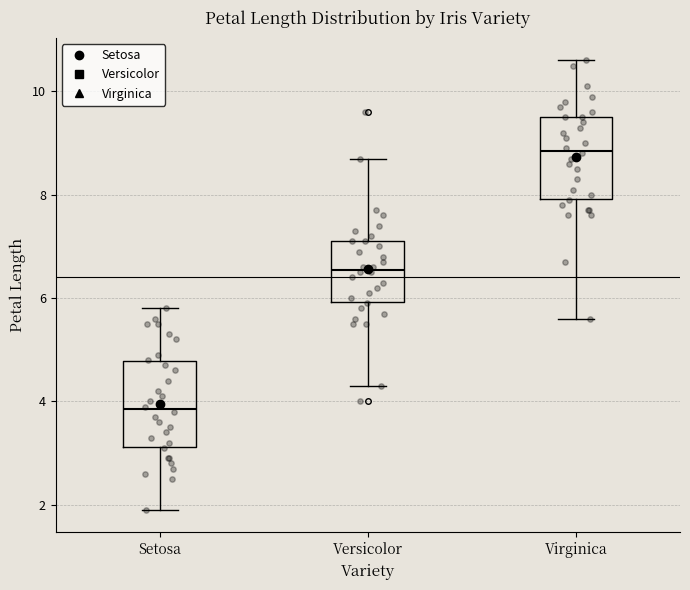

Reading left to right, read every box against the y-axis: the position of its median line, the range the box covers, and the ends of its whiskers. The values are not printed on the chart, so give them approximately, as read against the axis.

Setosa: median 3.8, box 3.2 to 4.8, whiskers 2.0 to 5.8
Versicolor: median 6.6, box 6.0 to 7.2, whiskers 4.4 to 8.8
Virginica: median 8.8, box 8.0 to 9.6, whiskers 5.6 to 10.6